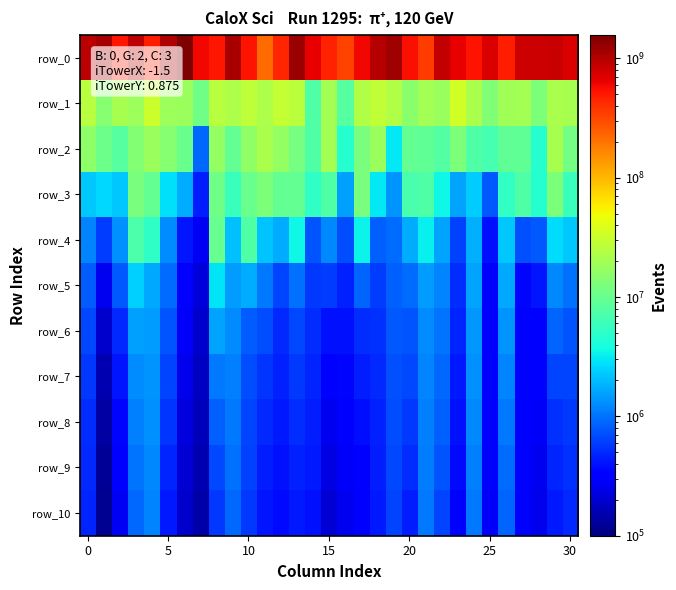

Rank the series by their maximum value, from highest to lowest.

row_0, row_1, row_2, row_3, row_4, row_5, row_6, row_7, row_8, row_9, row_10